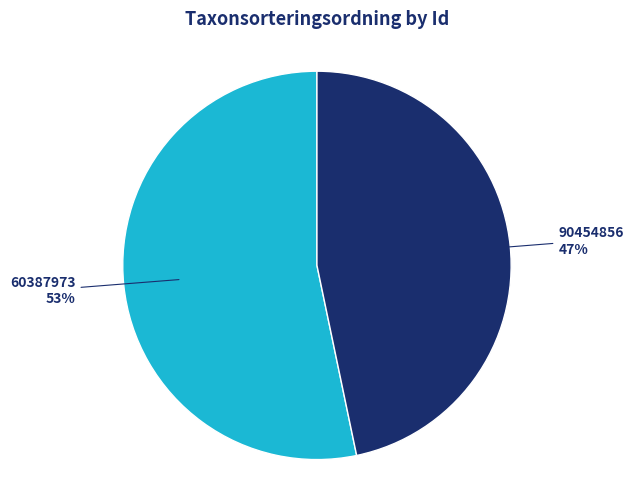

Is there a majority slice in this chart?

Yes